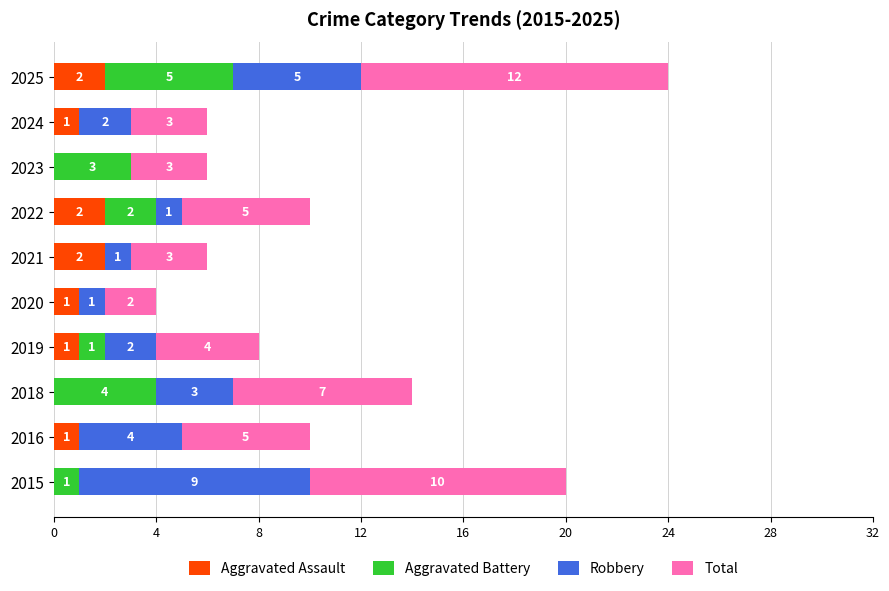

The Aggravated Assault series shows 0 at 2015. True or false?

True